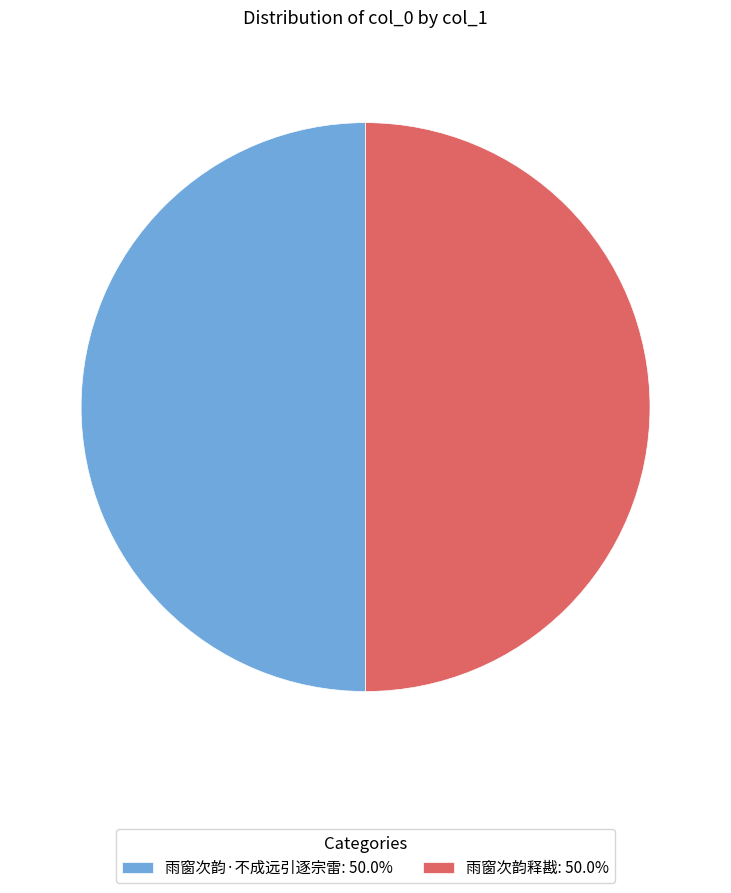

What is the ratio of the value at 雨窗次韵释戡: 50.0% to the value at 雨窗次韵·不成远引逐宗雷: 50.0%?

1.0